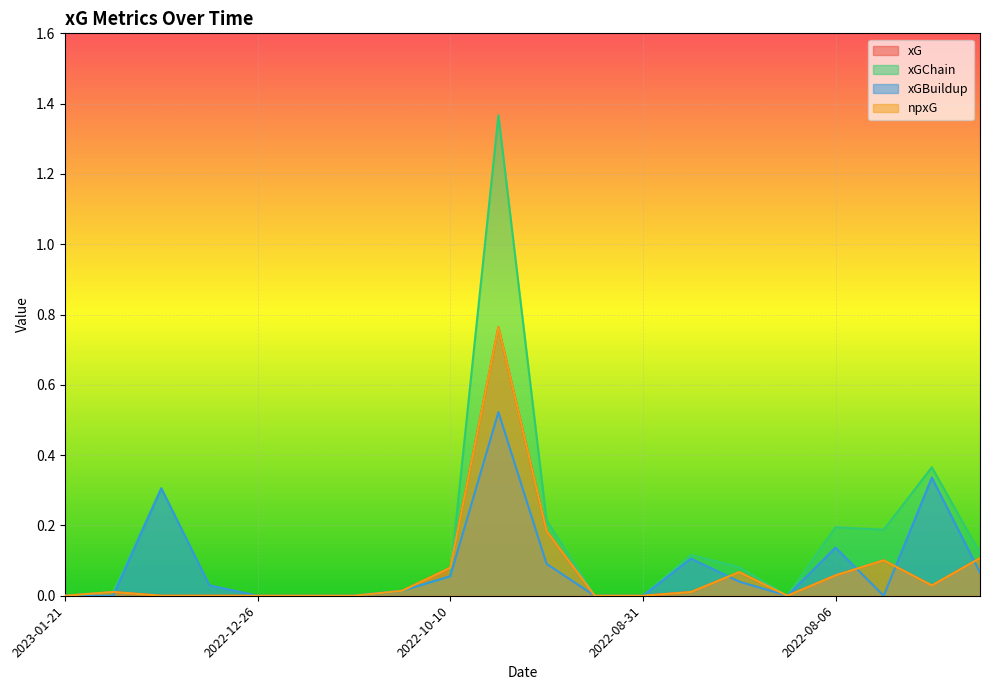

Reading right to left, extract all data points from this chart.

xG: 0.1	0.0	0.1	0.1	0.0	0.1	0.0	0.0	0.0	0.2	0.8	0.1	0.0	0.0	0.0	0.0	0.0	0.0	0.0	0.0
xGChain: 0.1	0.4	0.2	0.2	0.0	0.1	0.1	0.0	0.0	0.2	1.4	0.1	0.0	0.0	0.0	0.0	0.0	0.3	0.0	0.0
xGBuildup: 0.1	0.3	0.0	0.1	0.0	0.0	0.1	0.0	0.0	0.1	0.5	0.1	0.0	0.0	0.0	0.0	0.0	0.3	0.0	0.0
npxG: 0.1	0.0	0.1	0.1	0.0	0.1	0.0	0.0	0.0	0.2	0.8	0.1	0.0	0.0	0.0	0.0	0.0	0.0	0.0	0.0